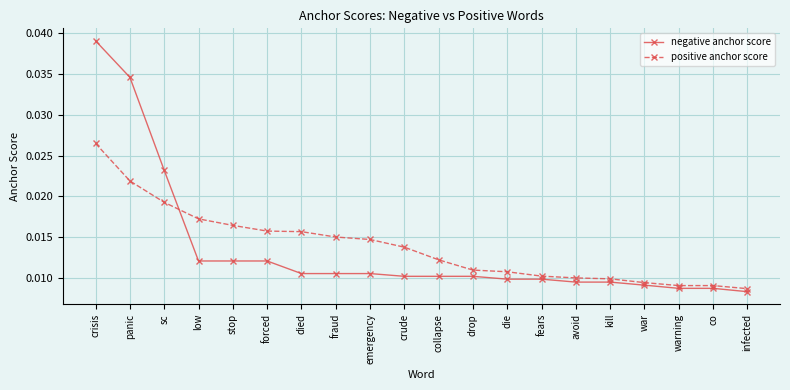

Which series changed the most between died and war?

positive anchor score